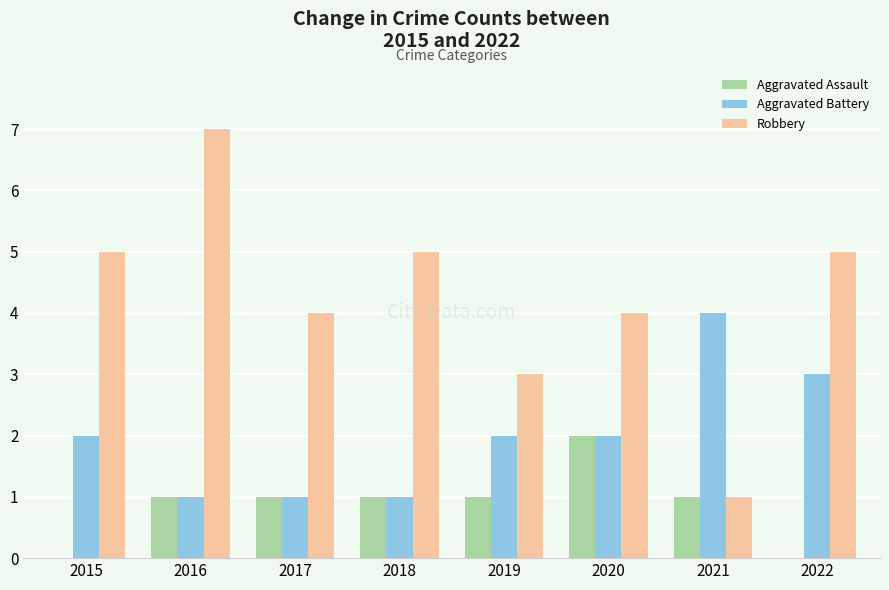

The Aggravated Assault series shows 2 at 2020. True or false?

True